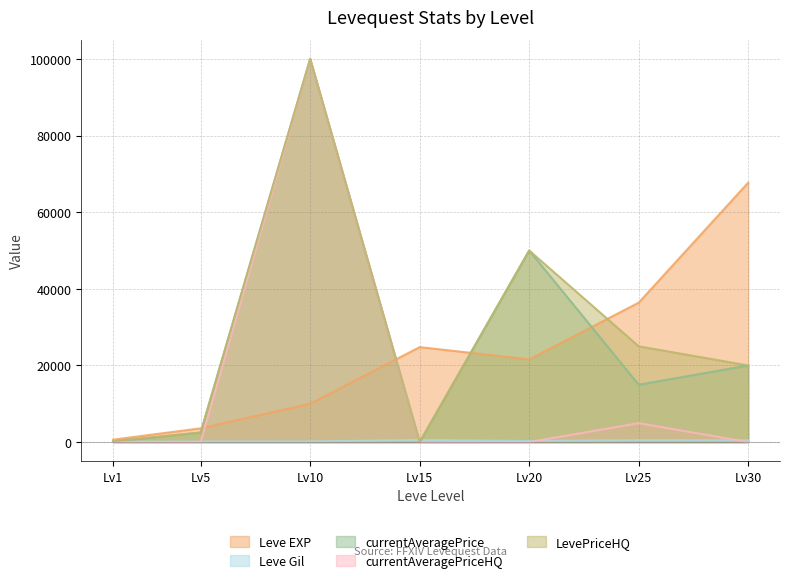

Between Lv10 and Lv20, which series saw the biggest shift?

currentAveragePriceHQ